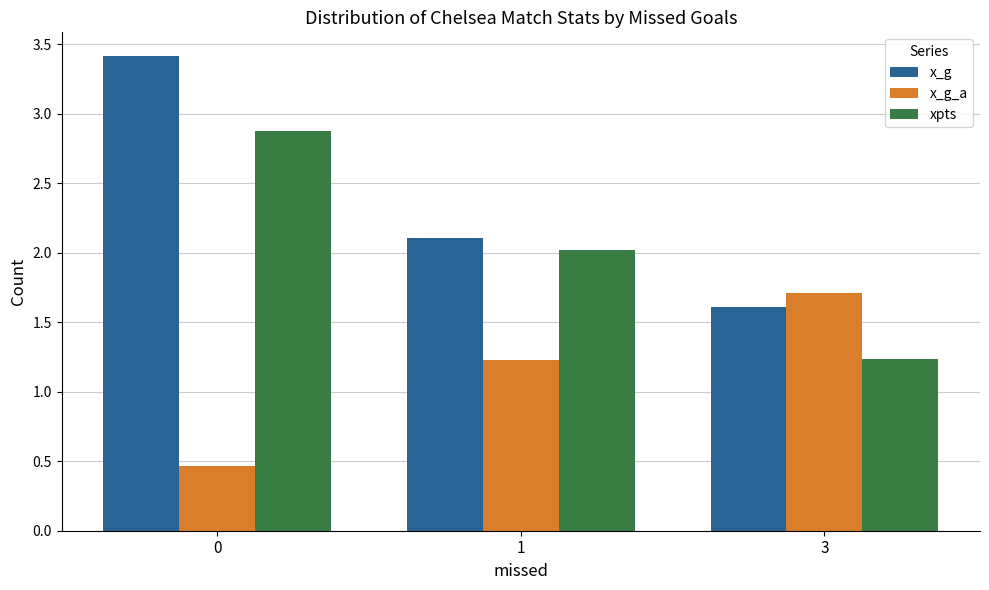

What is the minimum value shown in the chart?

0.5